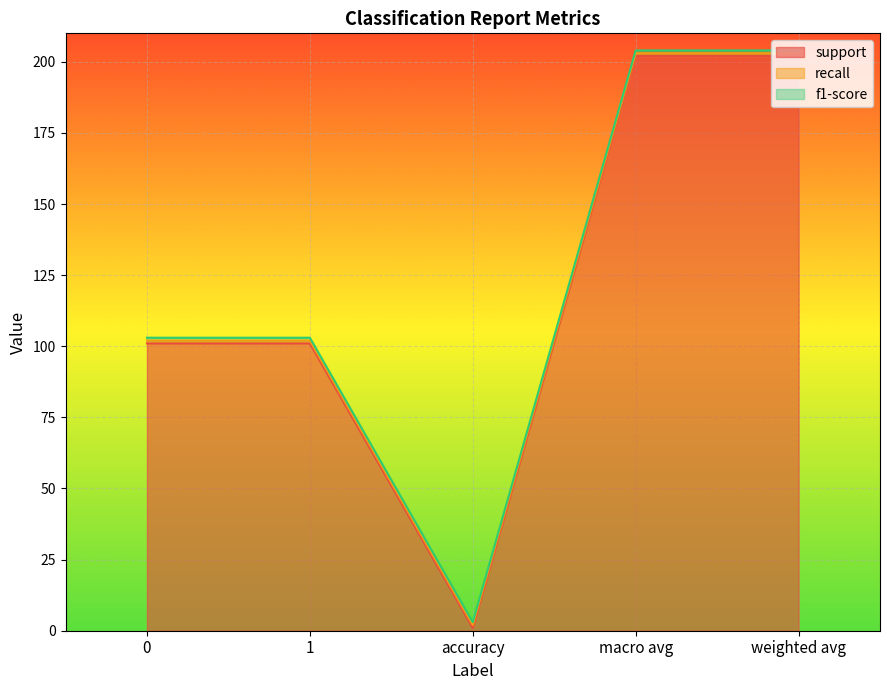

How many interior local valleys does the support series have?

1